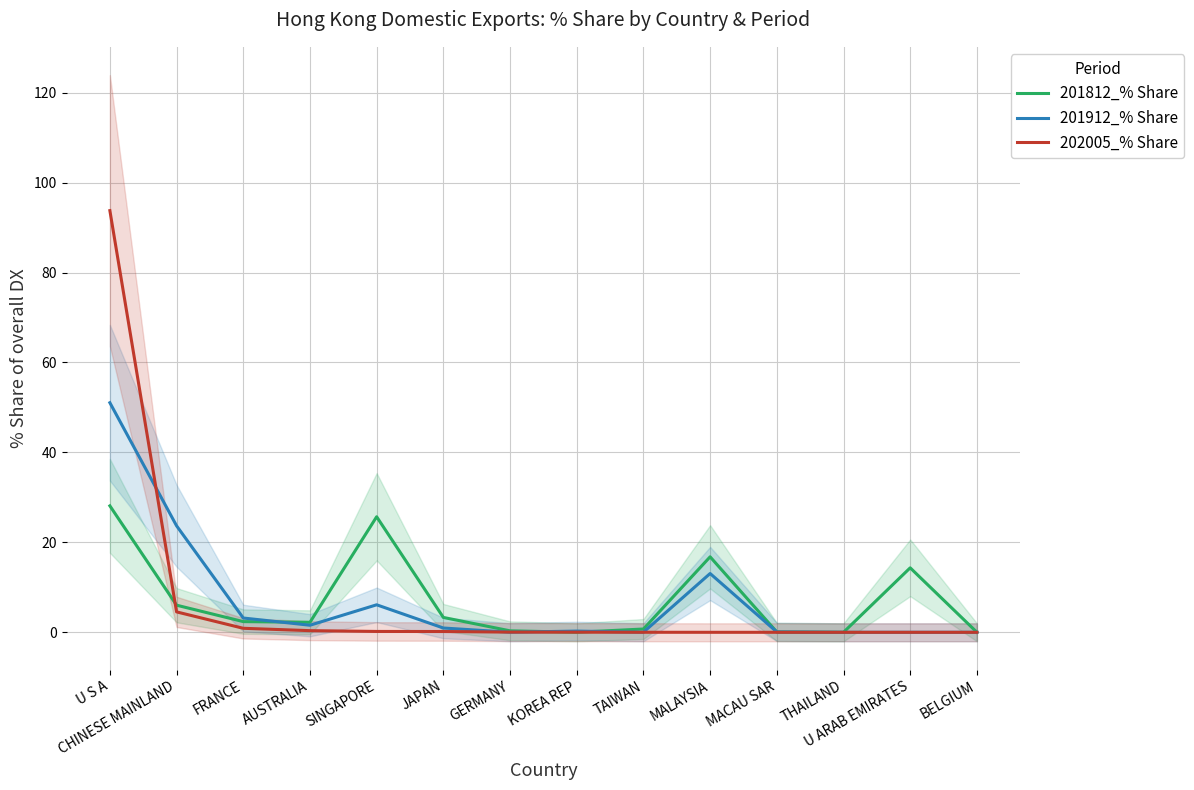

Where is the first local minimum for 201812_% Share?

AUSTRALIA